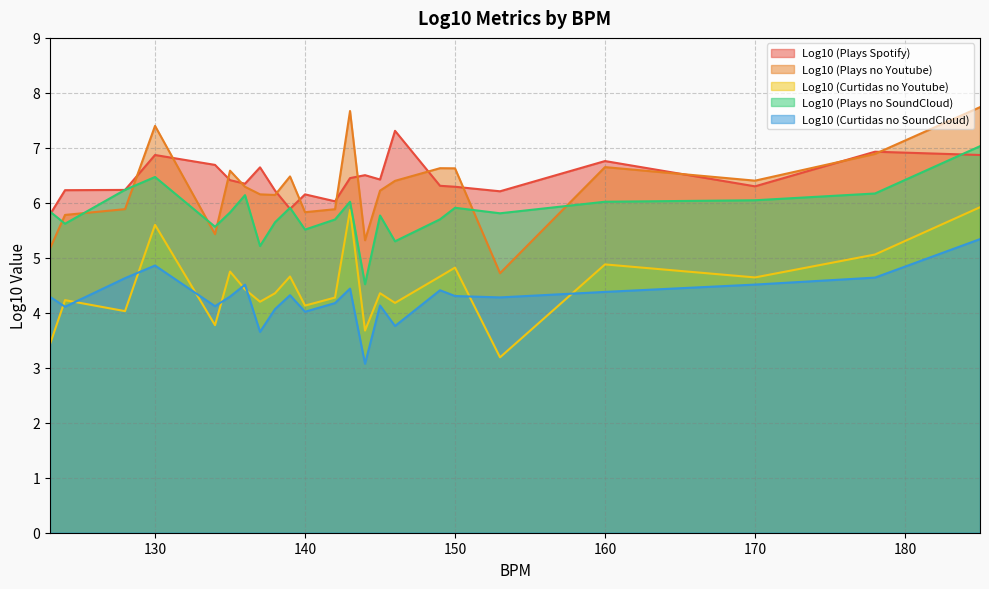

What is the maximum value shown in the chart?

7.7